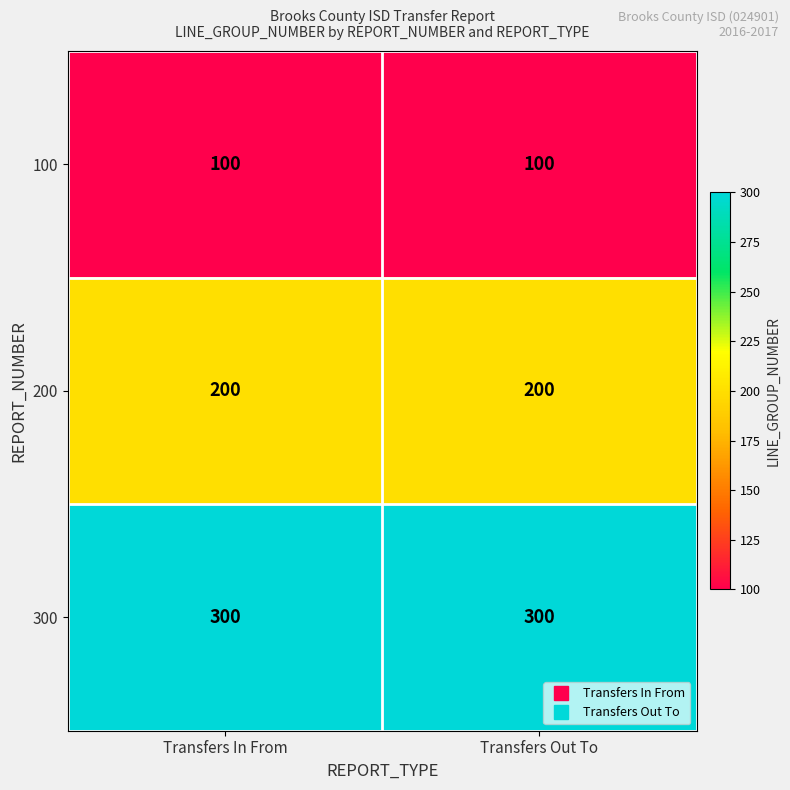

Rank the series by their average value, from lowest to highest.

100, 200, 300